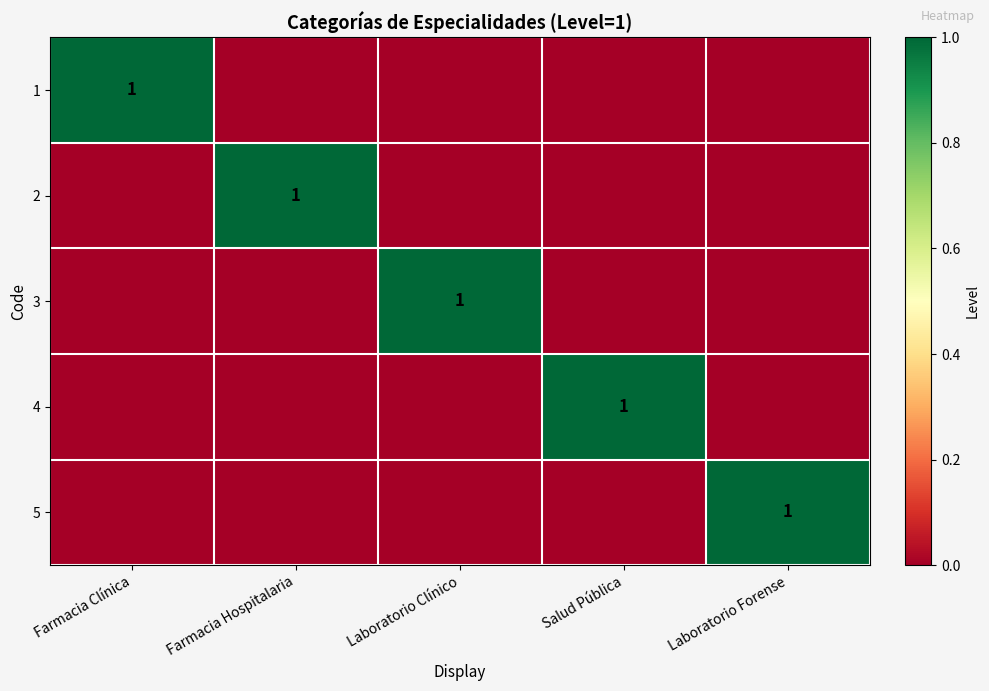

Is it true that 4 equals 1 at Salud Pública?

True